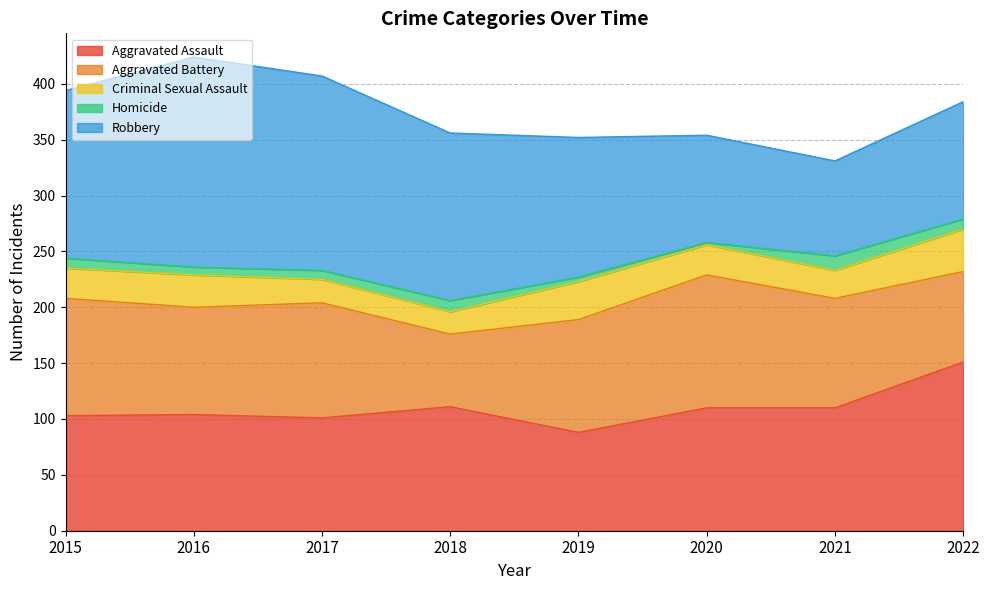

Which label corresponds to the largest value in the chart?

2016